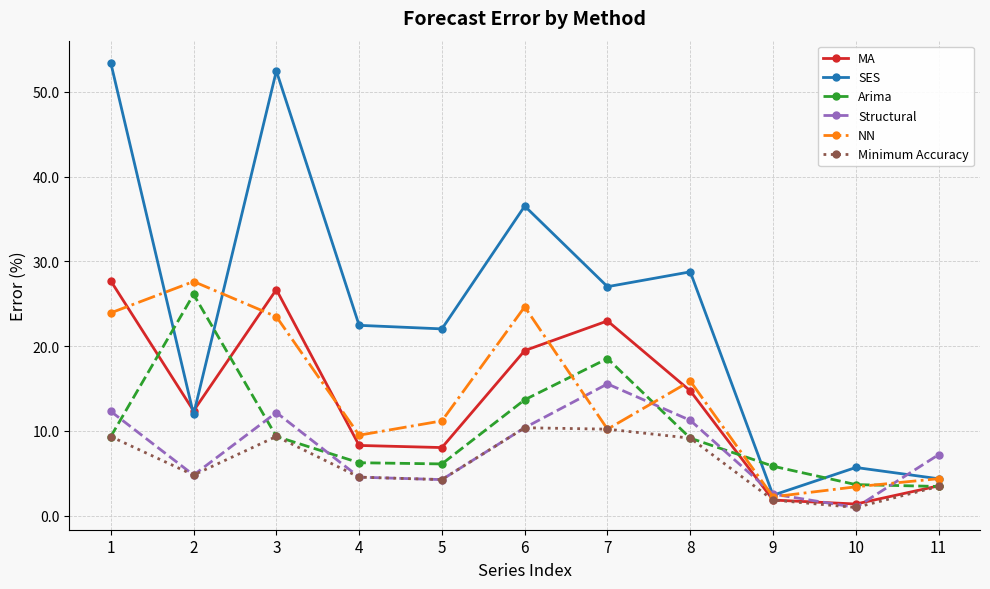

Which series has the largest range (max minus min)?

SES